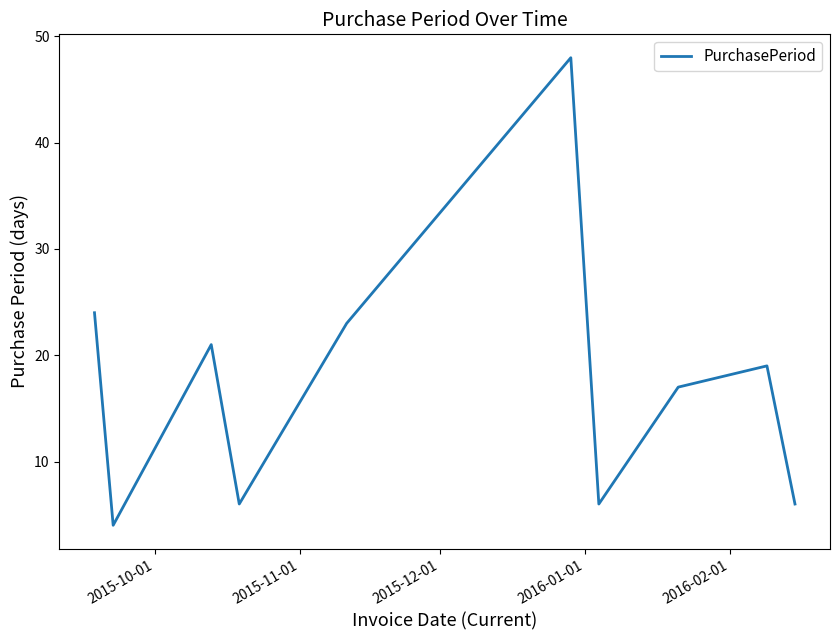

What is the difference between the maximum and minimum values?

44